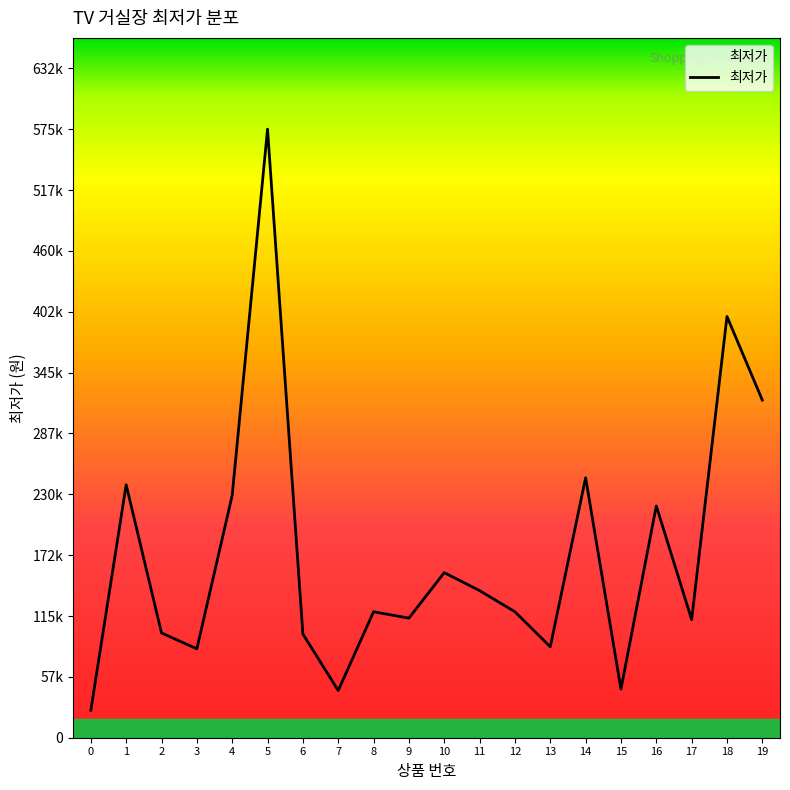

What is the maximum value shown in the chart?

575000